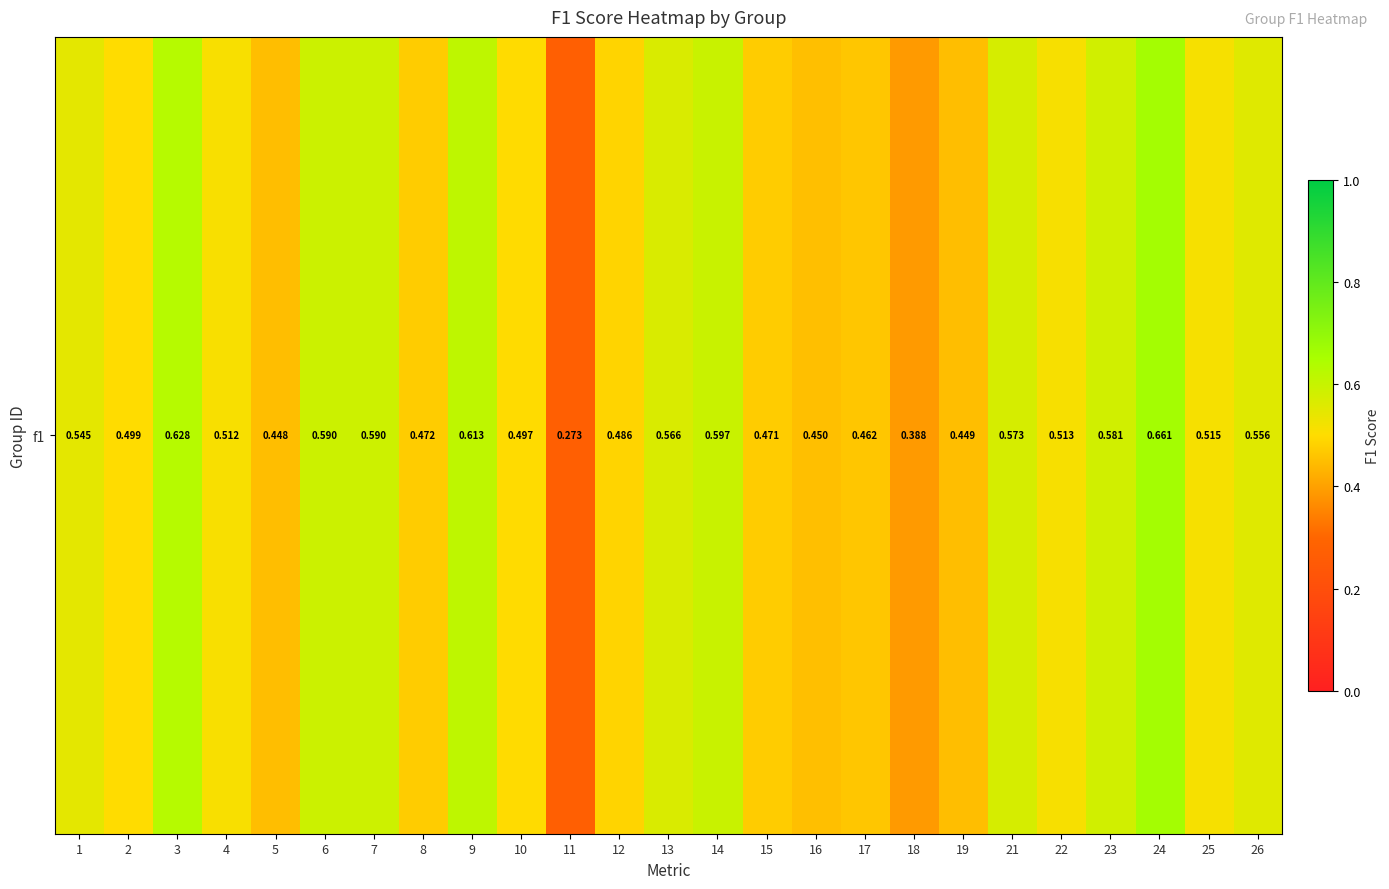

The value at 2 is 0.8. True or false?

False